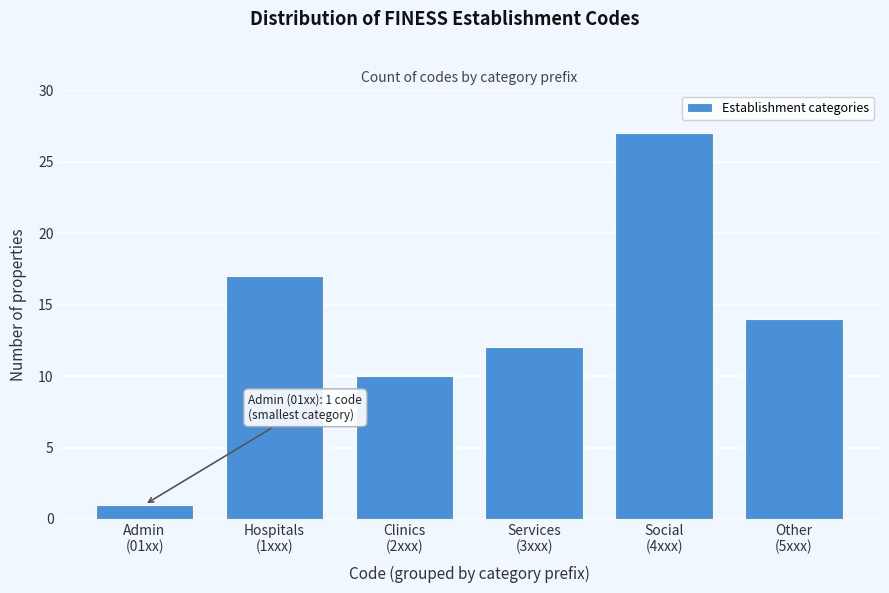

Reading right to left, transcribe all the data shown in this chart.

14	27	12	10	17	1